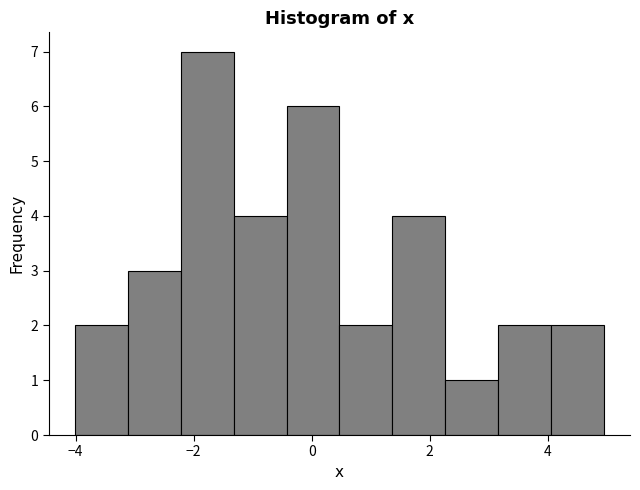

Over which range of the x-axis is the bar tallest?

-2.2 to -1.4